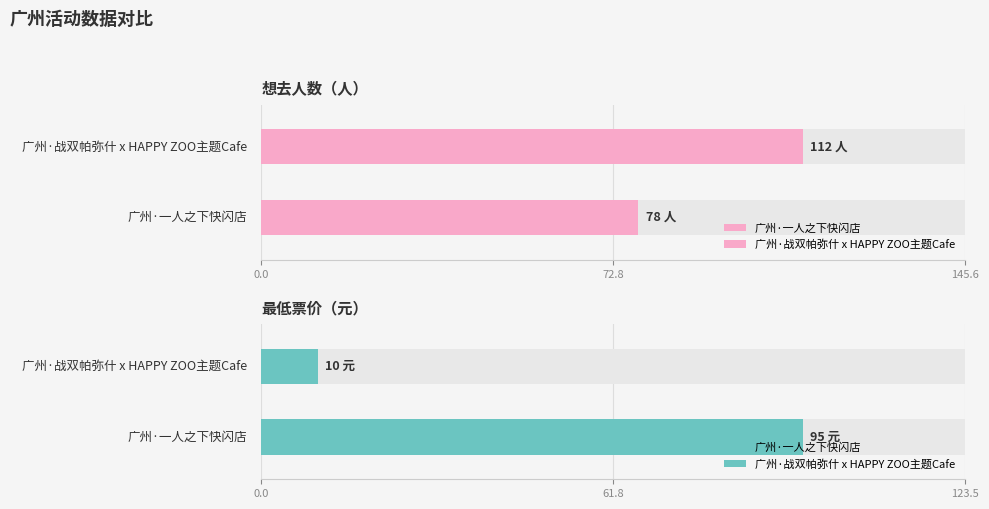

Which series has the largest total across all categories?

想去人数